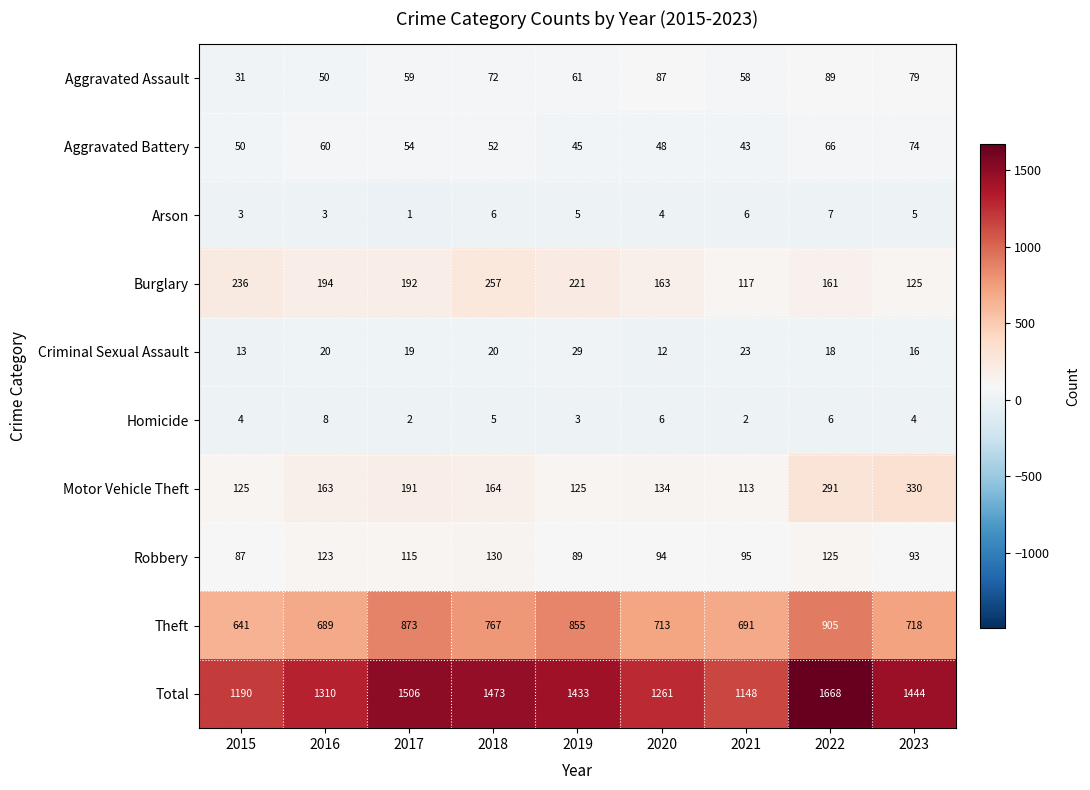

Which category has the highest value across all series?

2022